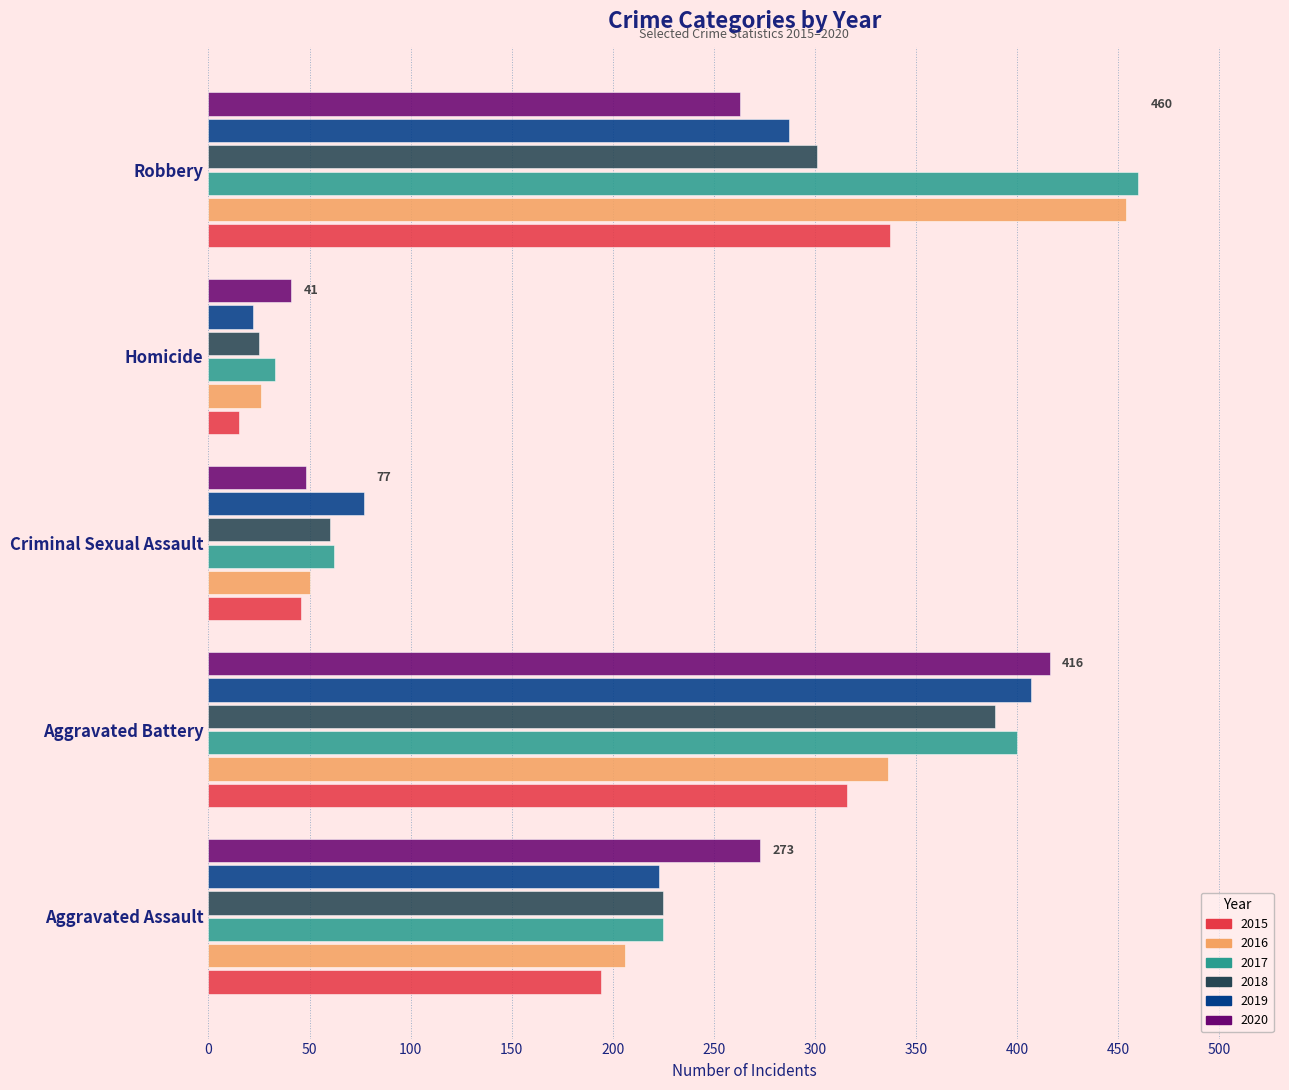

The value of 2019 at Criminal Sexual Assault is 77. True or false?

True